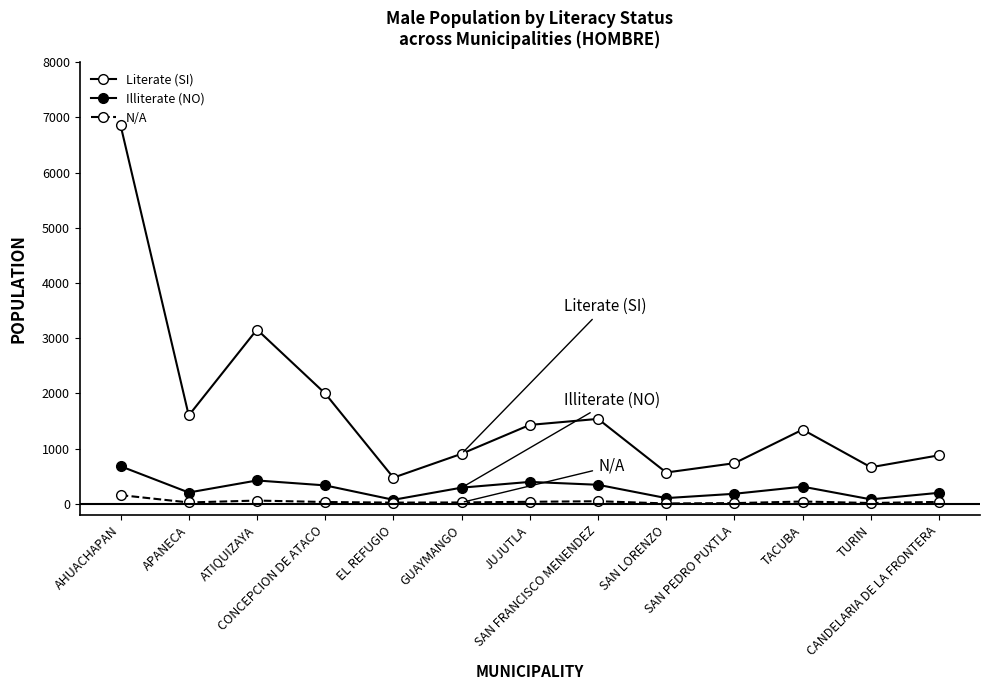

What is the average value of the N/A series?

42